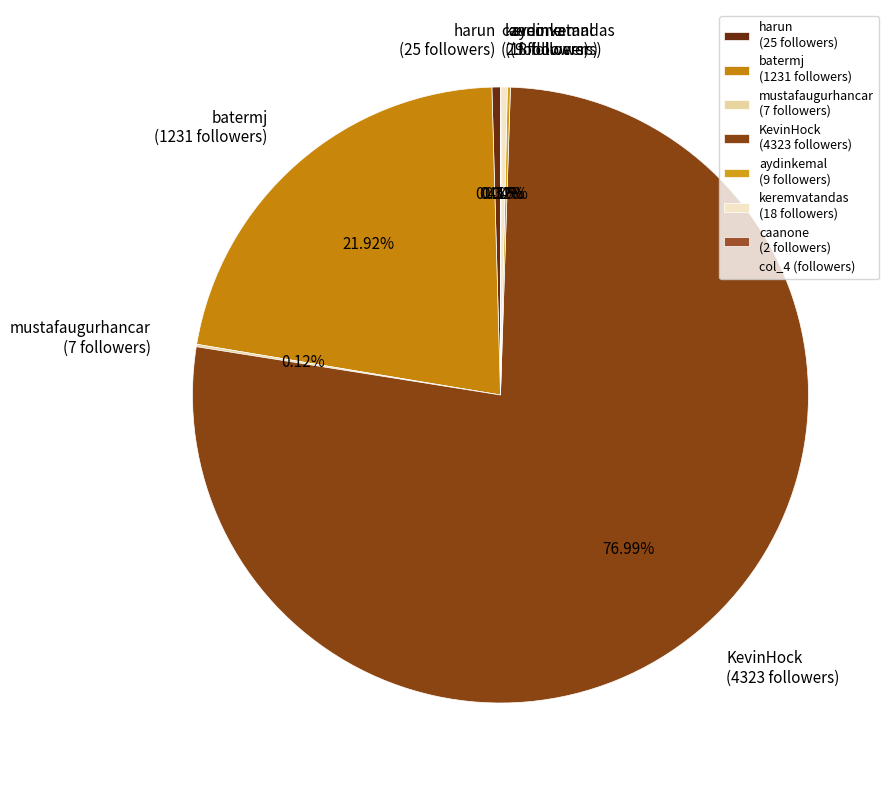

Does KevinHock (4323 followers) represent more than half of the total?

Yes